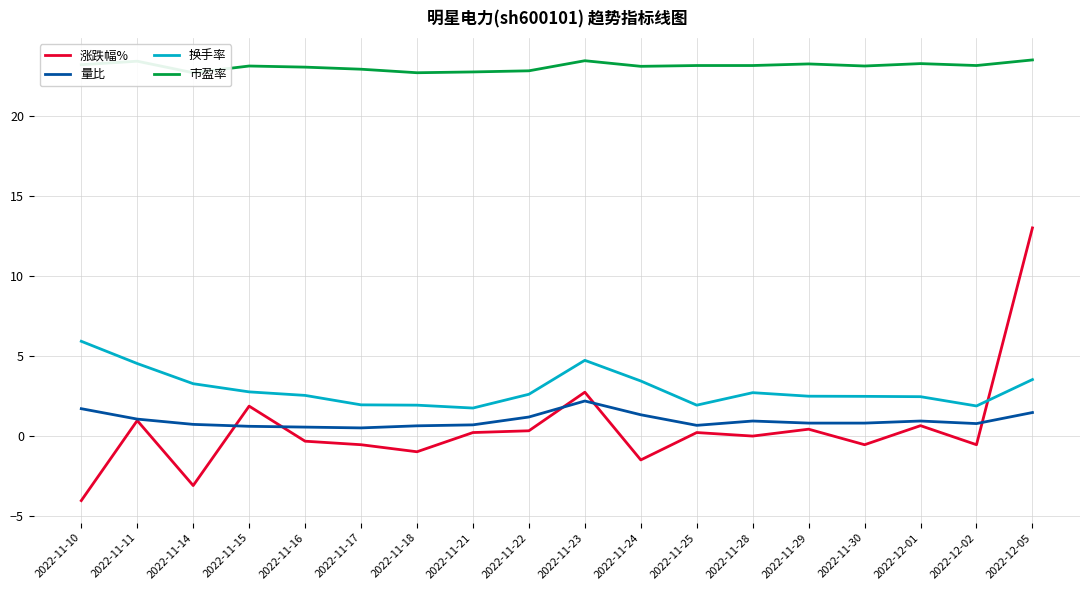

Which series has the largest total across all categories?

市盈率